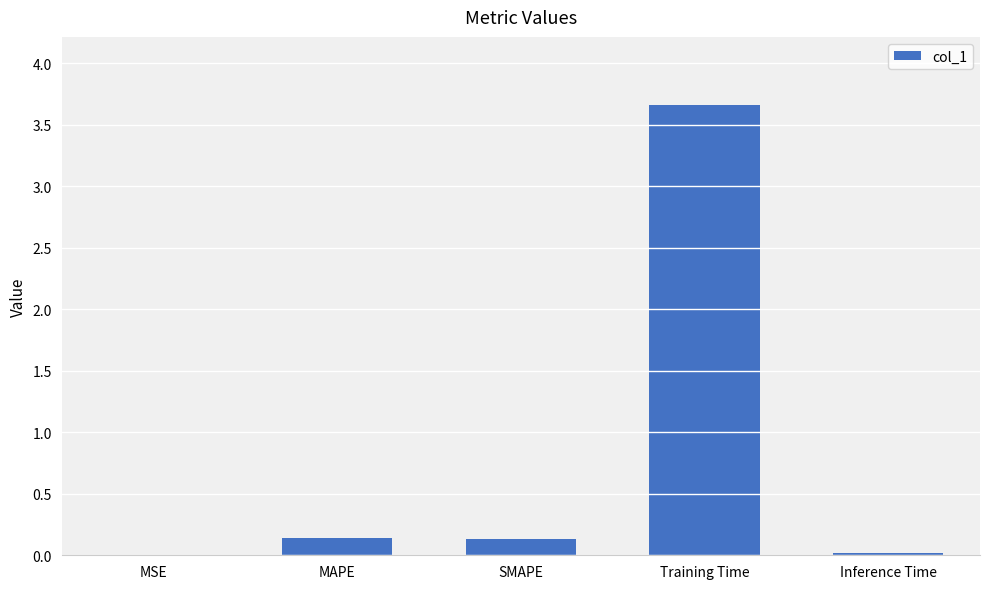

Count the number of categories in the chart.

5